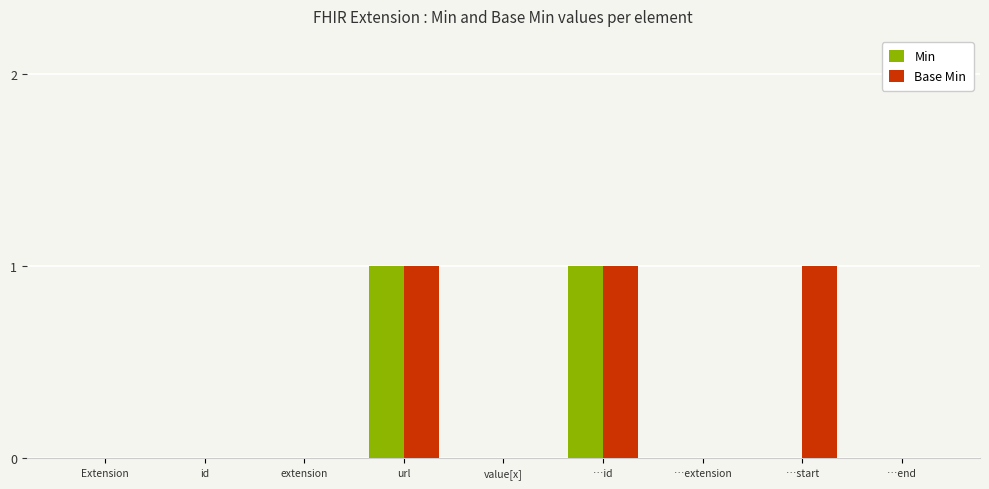

Which series has the largest total across all categories?

Base Min